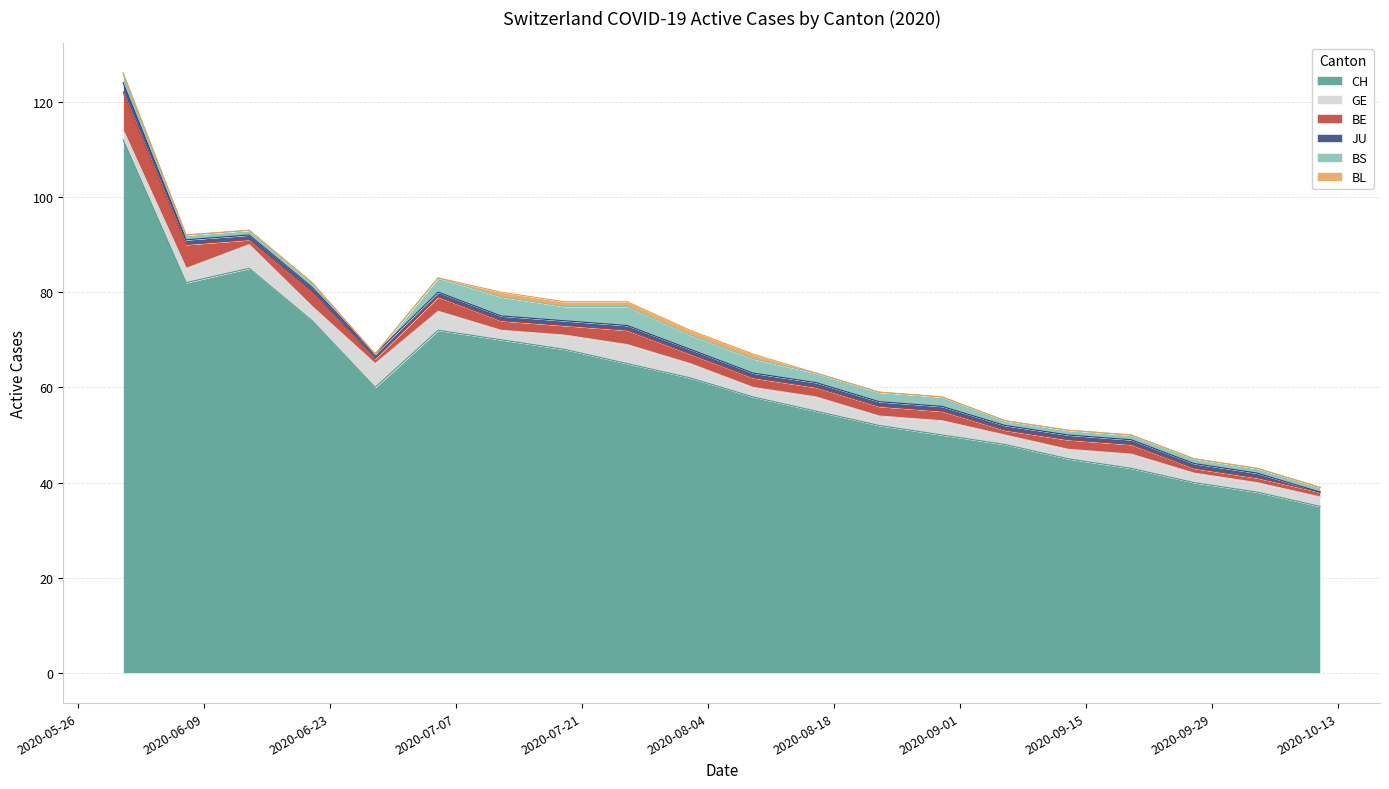

How many values in the CH series exceed 60?

9